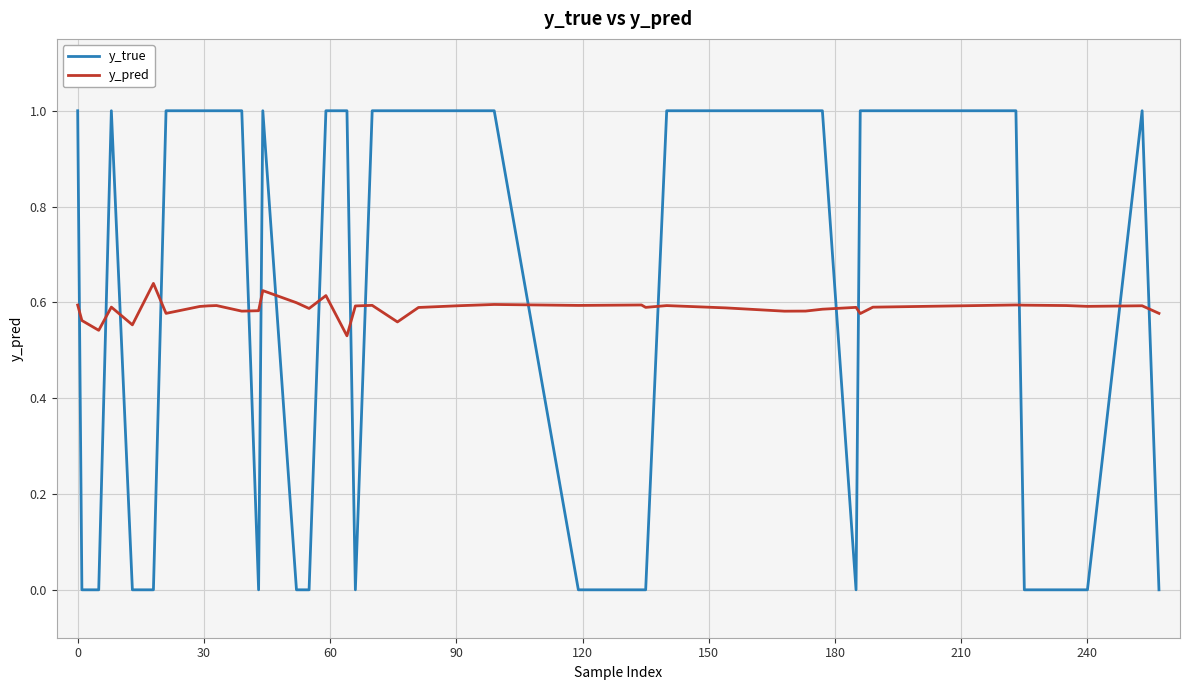

How many intersections are there between y_pred and y_true?

17